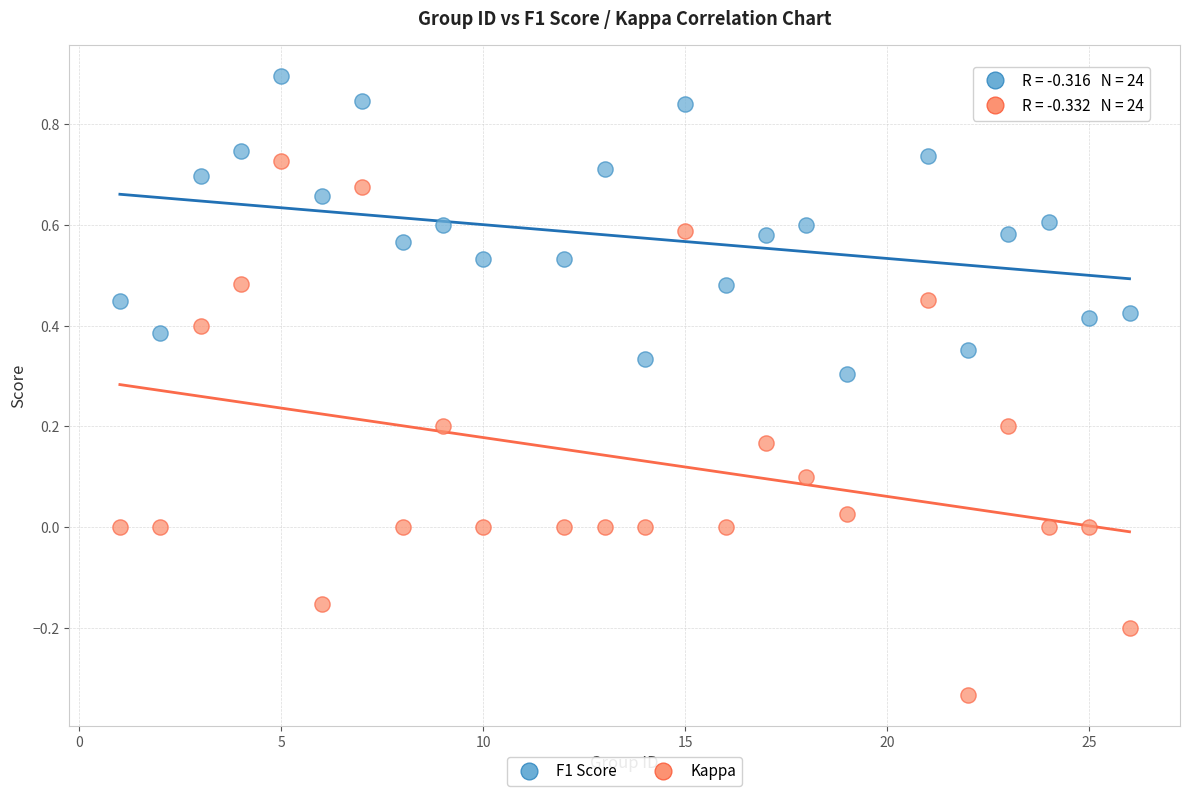

Which series has the widest spread of Y values?

Kappa